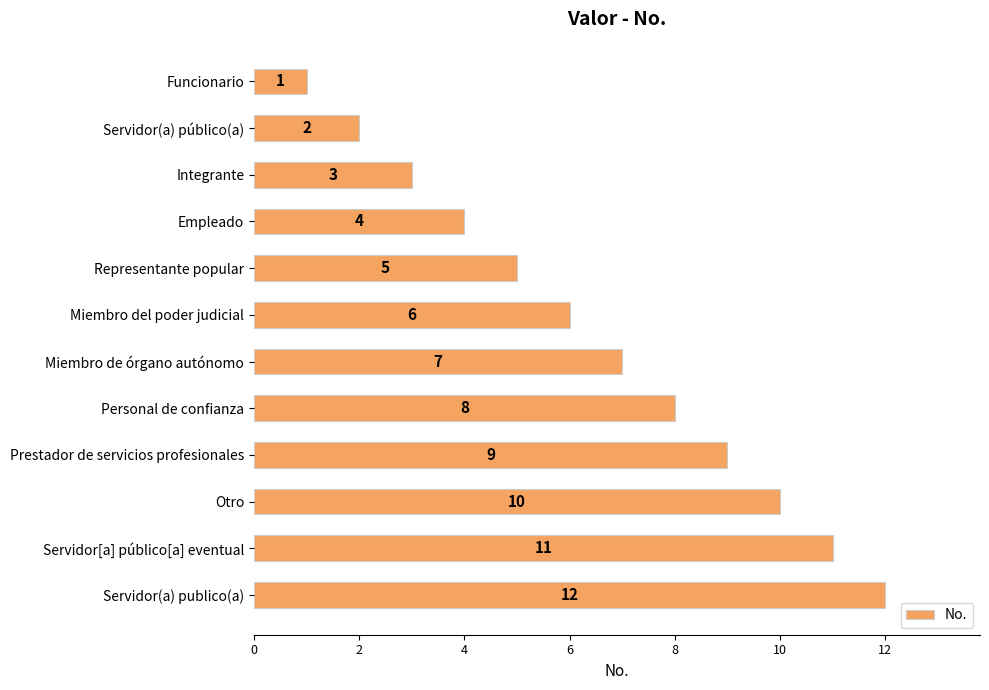

Is it true that the value at Servidor[a] público[a] eventual is 19?

False